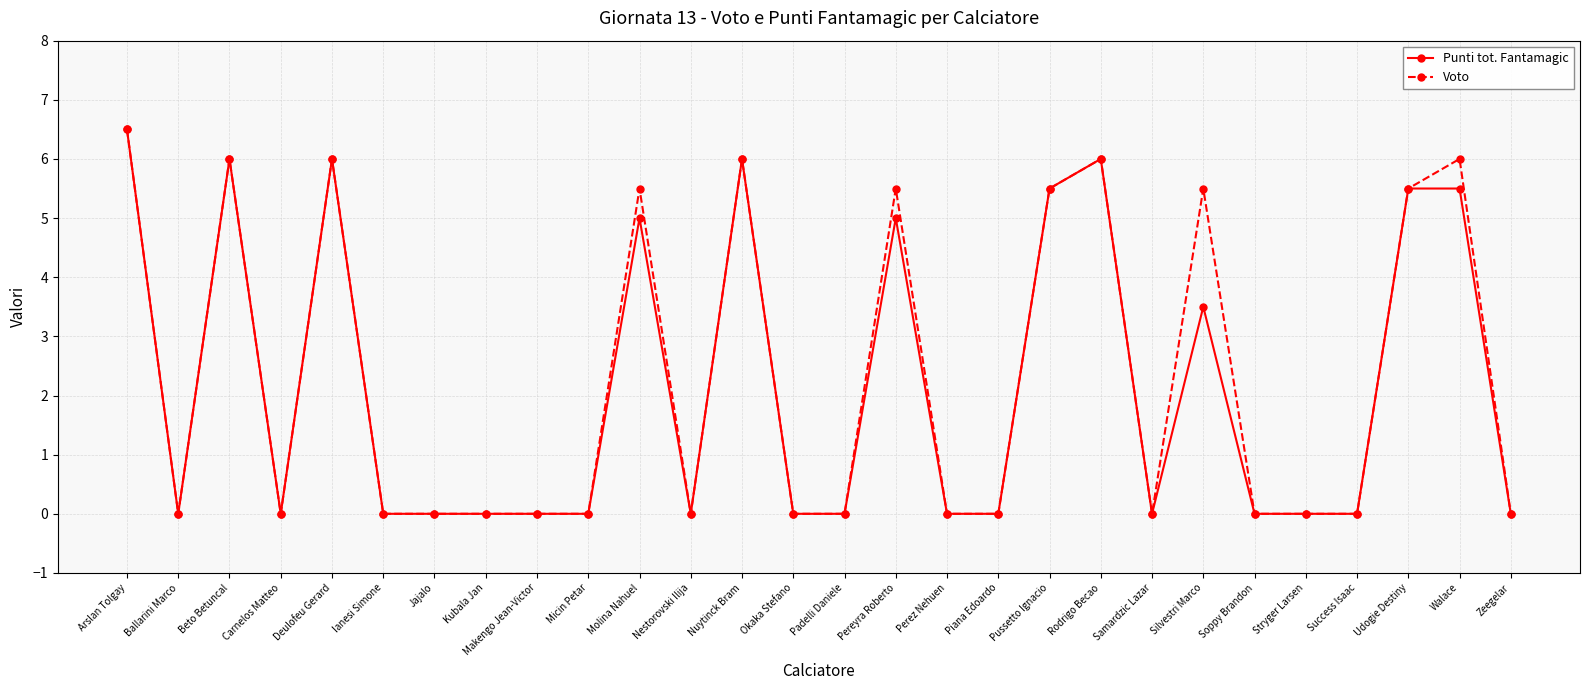

Is this an area chart (filled region under the line)?

No